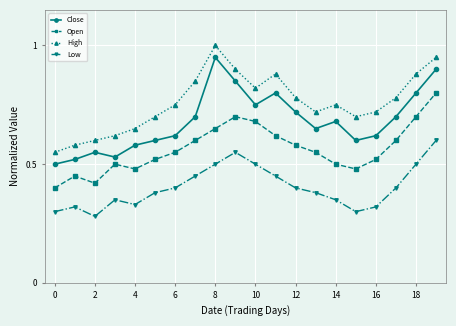

What is the highest value of the High series?

1.0